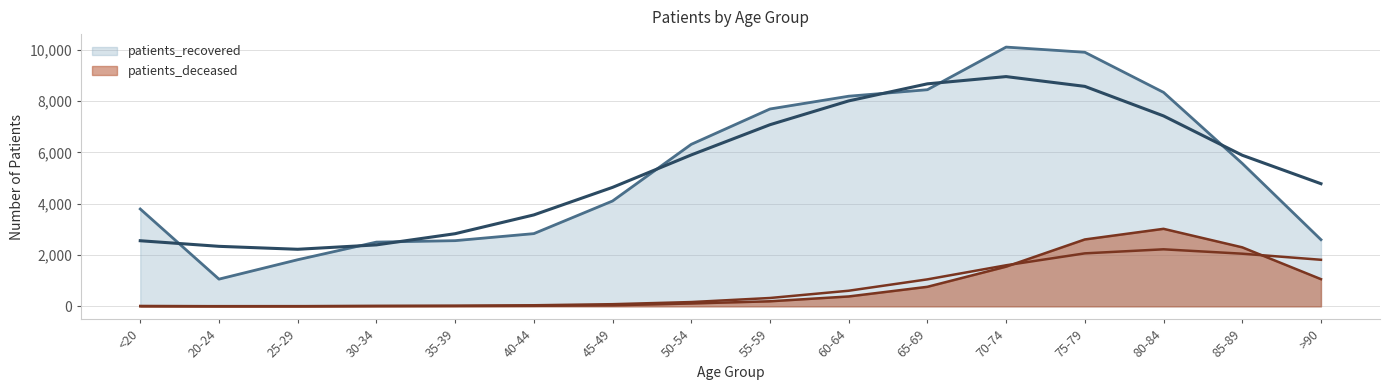

True or false: patients_deceased and patients_recovered cross at least once.

False